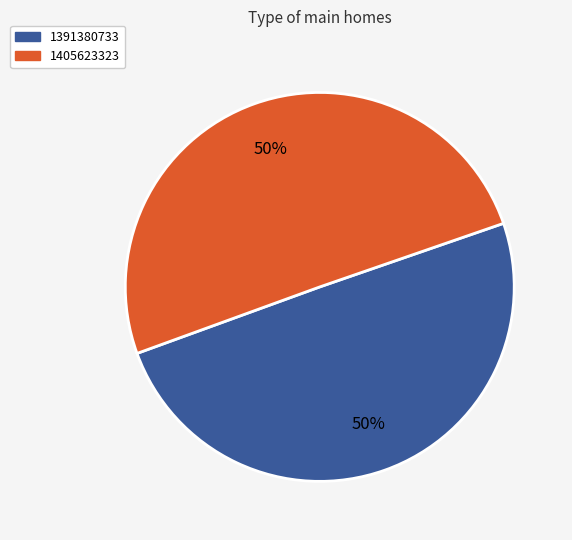

Do 1405623323 and 1391380733 together represent more than half of the pie?

Yes